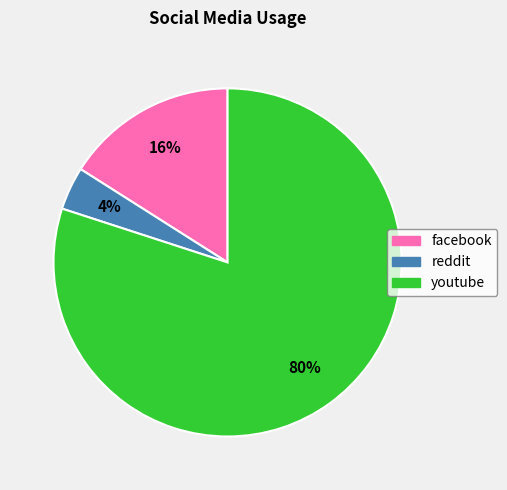

To the nearest percent, what is the difference between the largest and smallest slice percentages?

76%